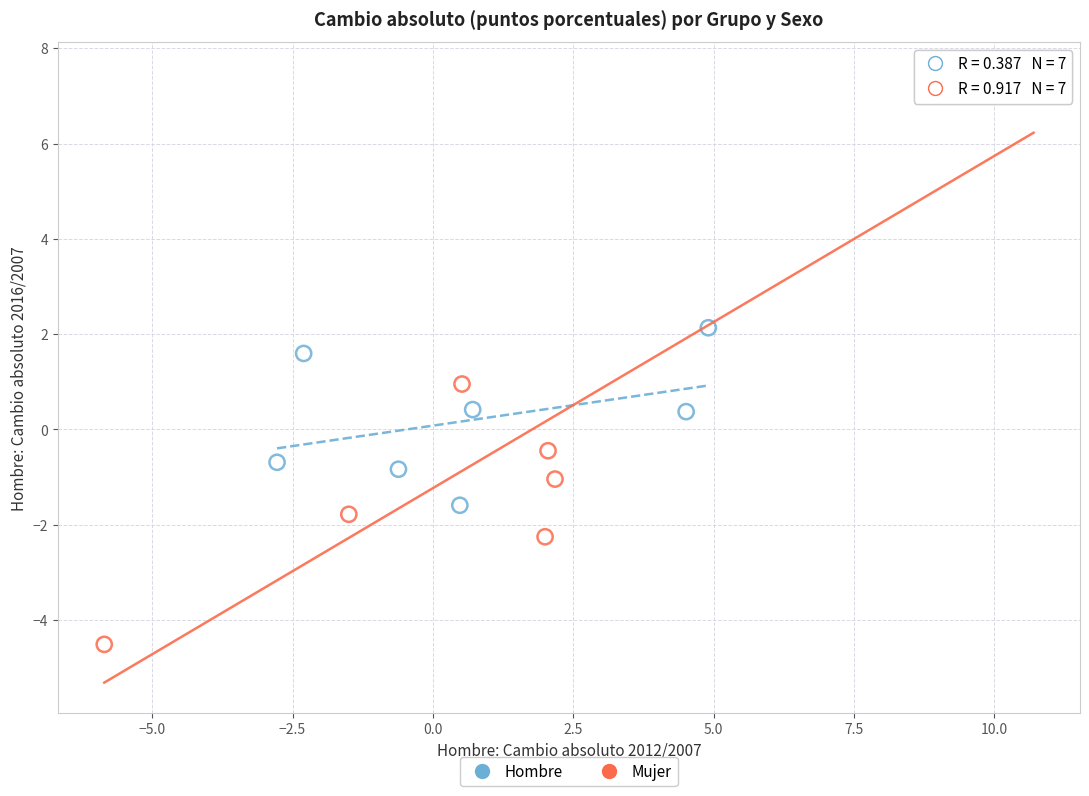

Which series has the largest Y range (max minus min)?

Mujer